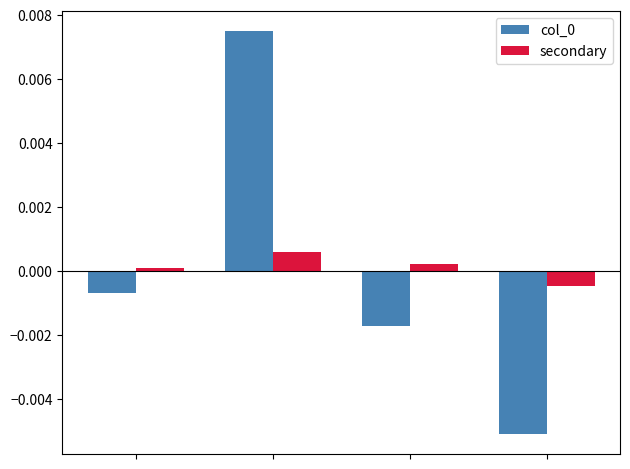

How many values in secondary are below zero?

1